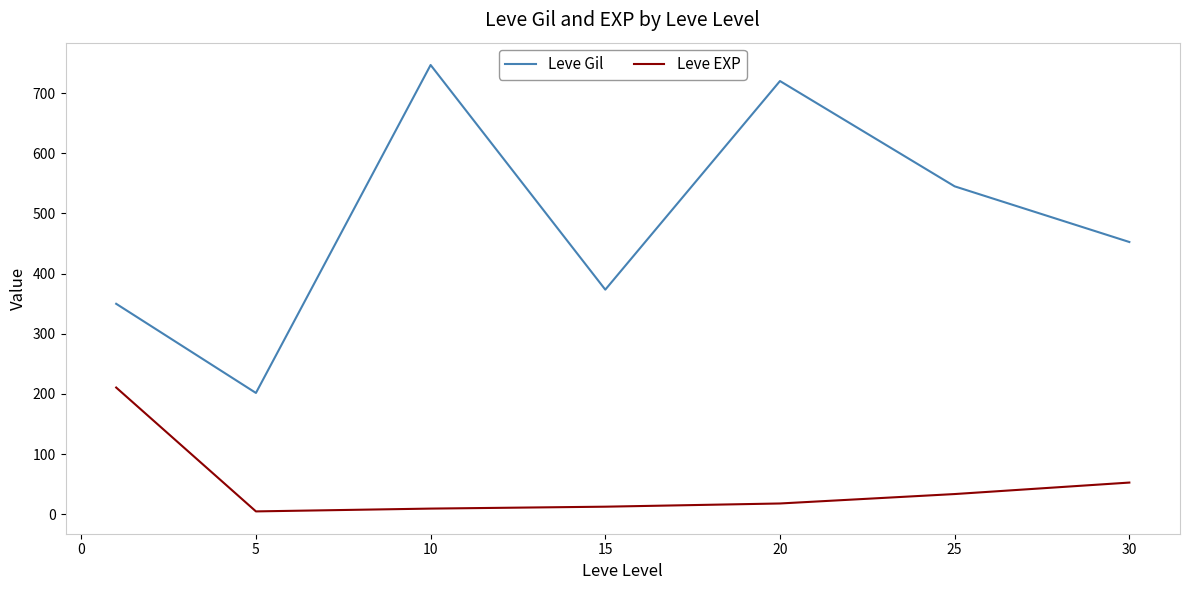

How many series are shown in this chart?

2